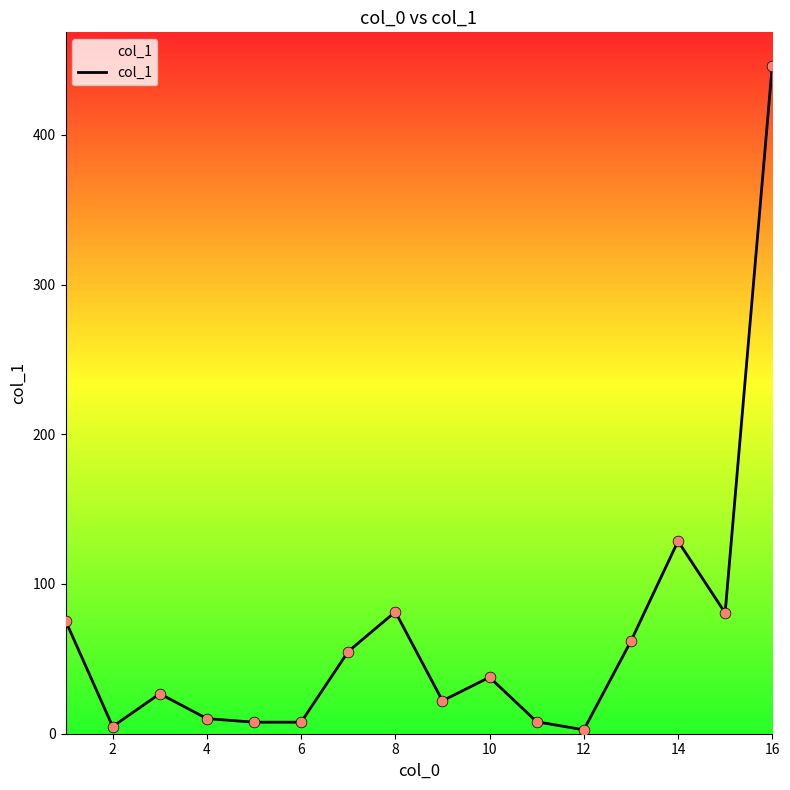

What is the maximum value shown in the chart?

446.1